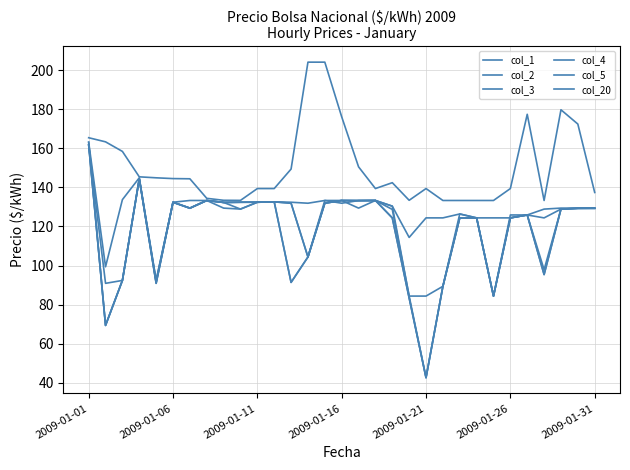

At which label does col_2 first exceed 128?

2009-01-01